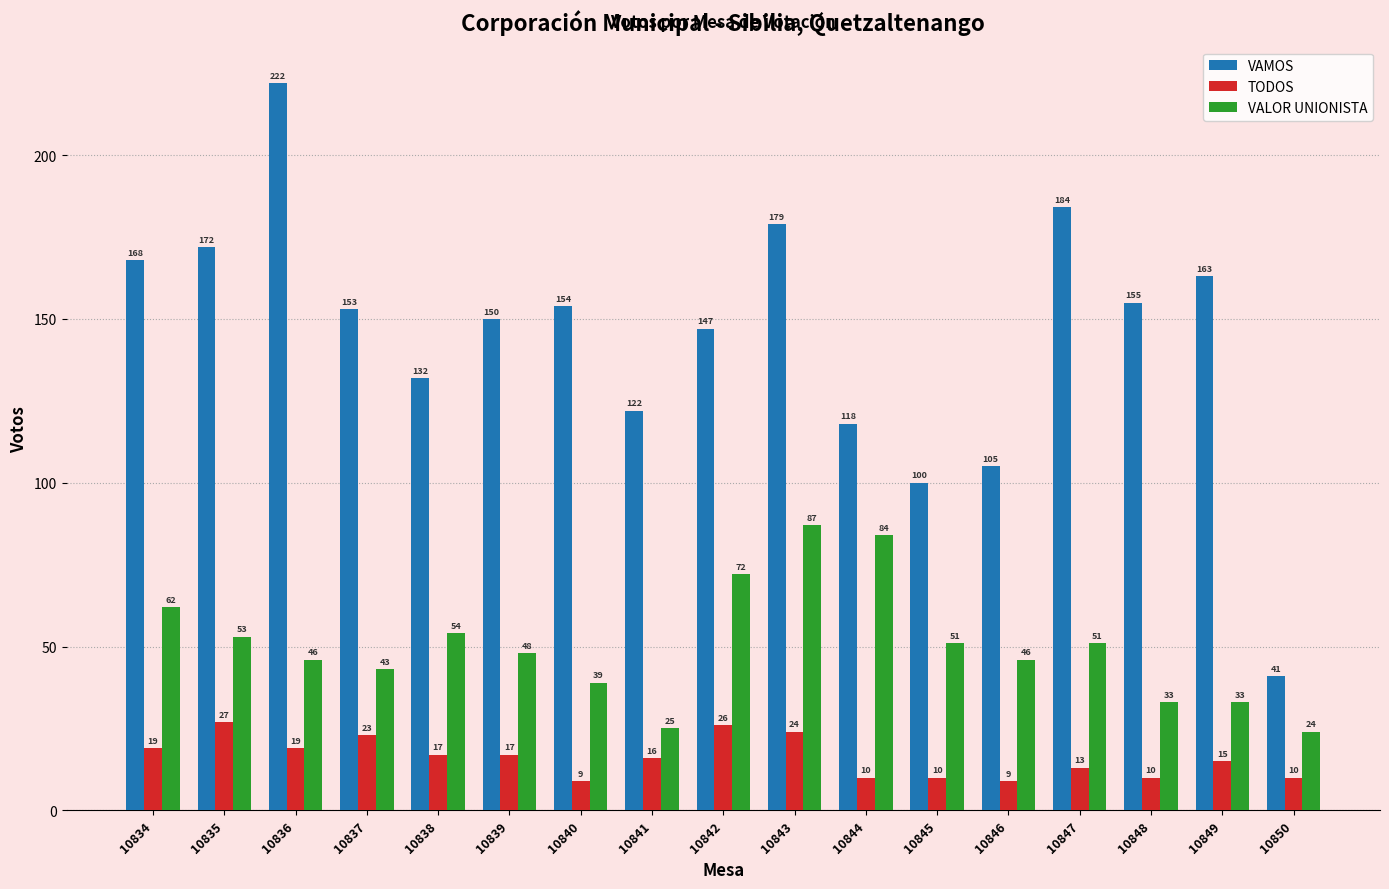

Which series has the largest total across all categories?

VAMOS